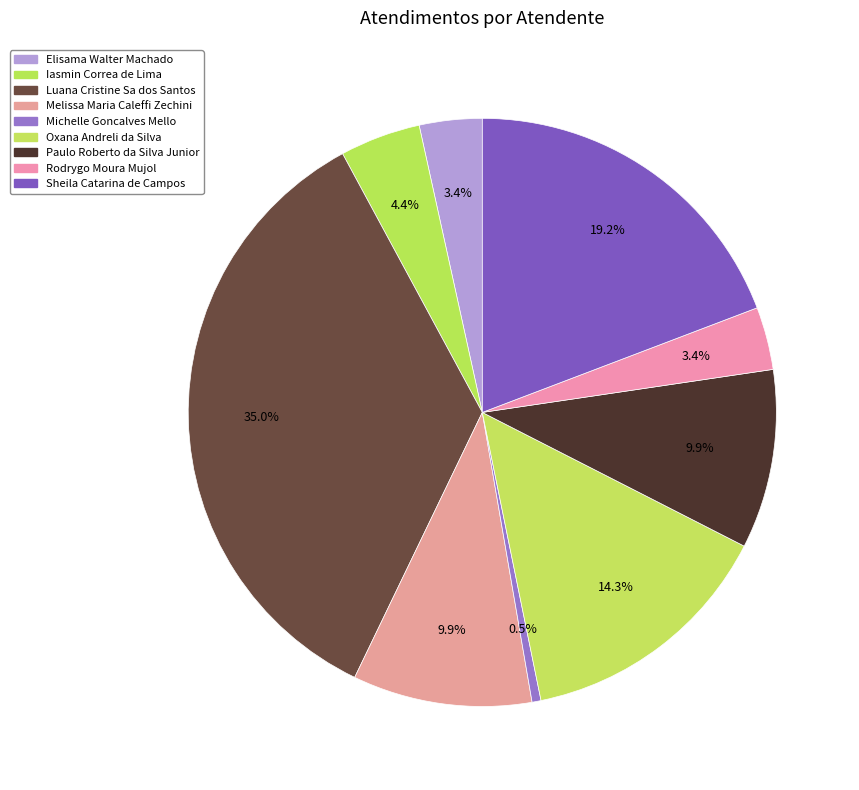

Count the number of slices in the pie.

9